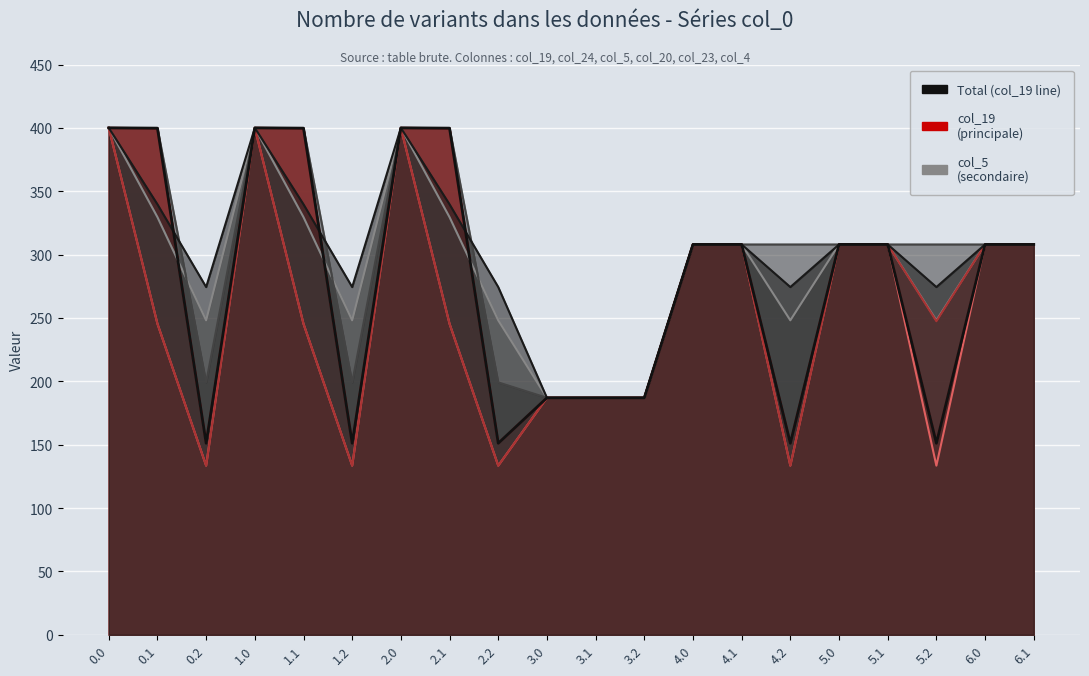

The value at 6.0 is 442.6. True or false?

False